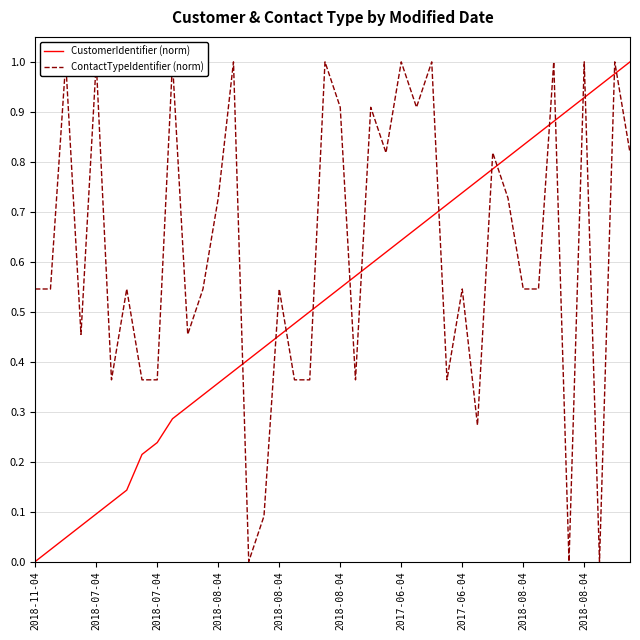

Which series has the largest total across all categories?

ContactTypeIdentifier (norm)